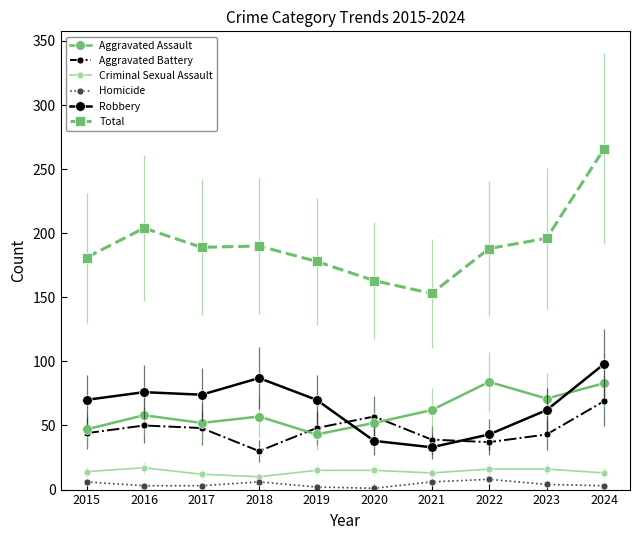

What are all the series names shown in the legend?

Aggravated Assault, Aggravated Battery, Criminal Sexual Assault, Homicide, Robbery, Total